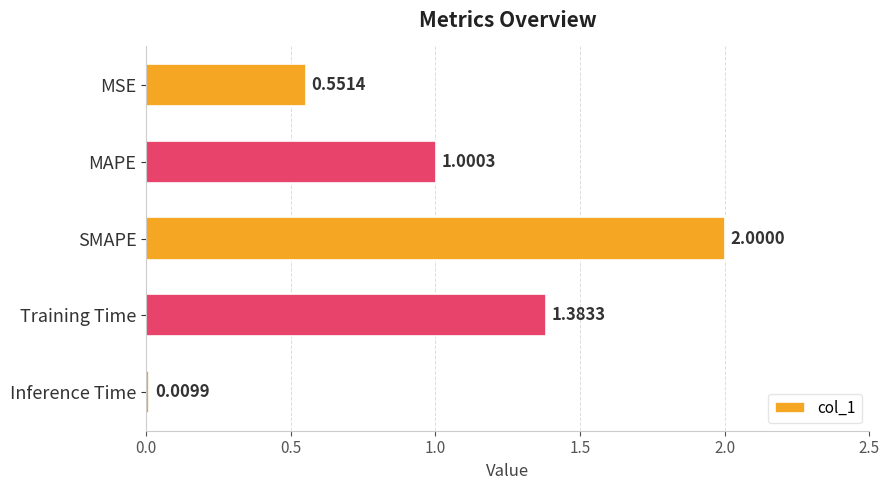

Where is the data nearest to the value 1?

MAPE